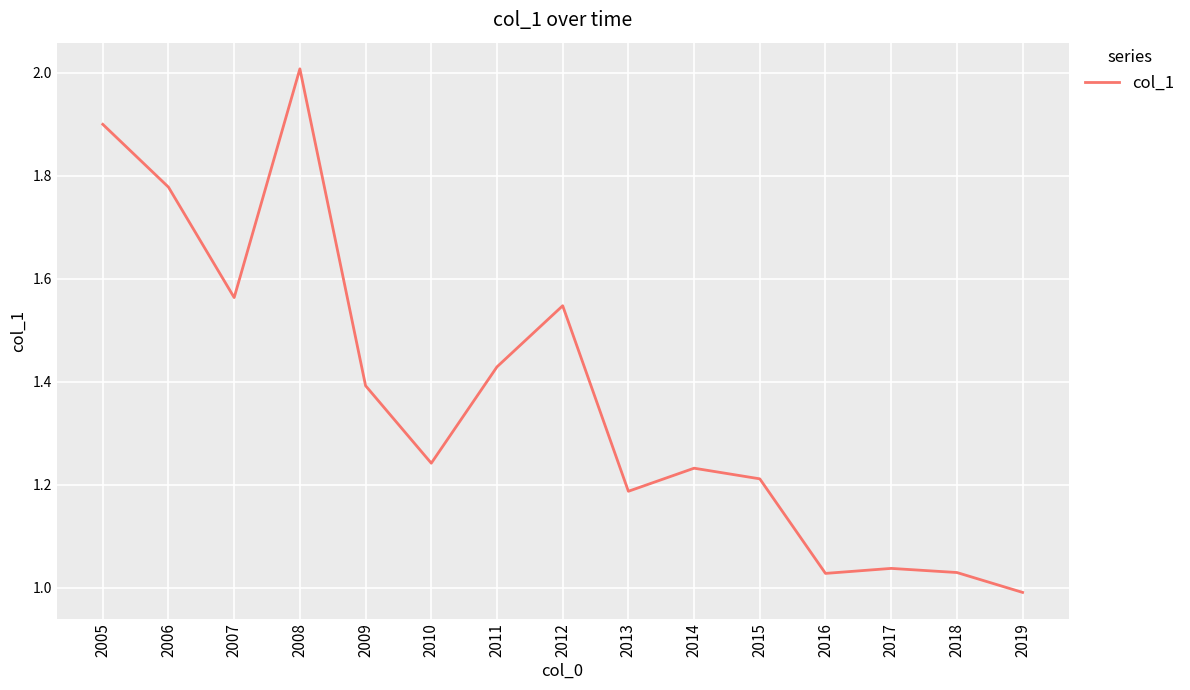

Approximately how many times larger is the value at 2014 compared to 2012?

0.8